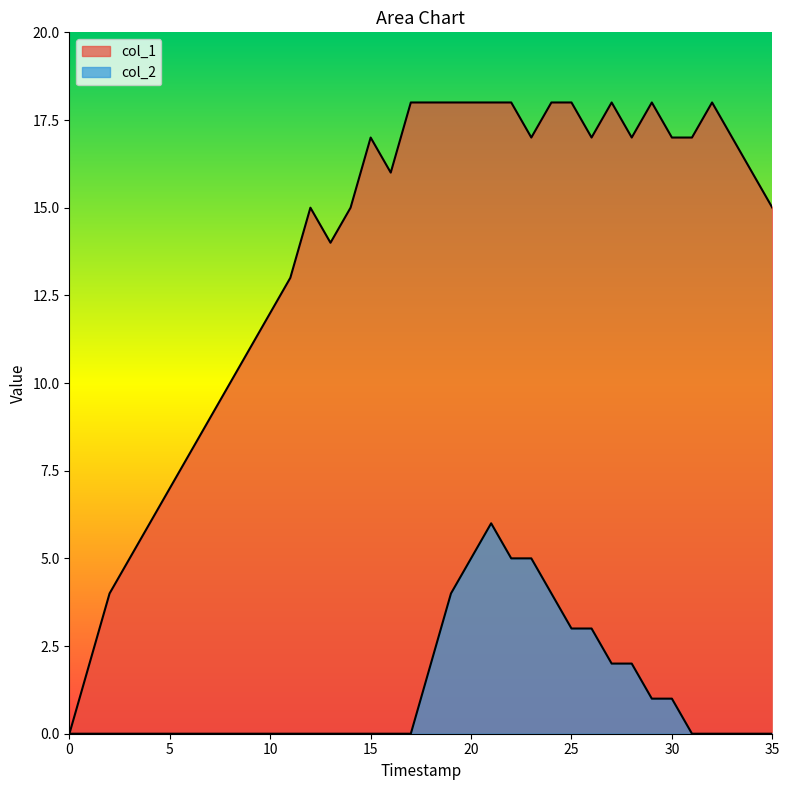

What is the difference between the maximum and minimum values in the col_2 series?

6